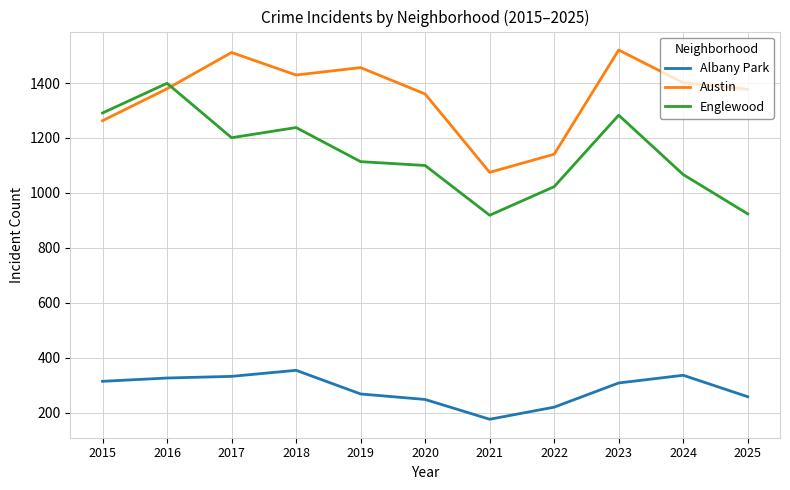

What is the sum of all Albany Park values?

3151